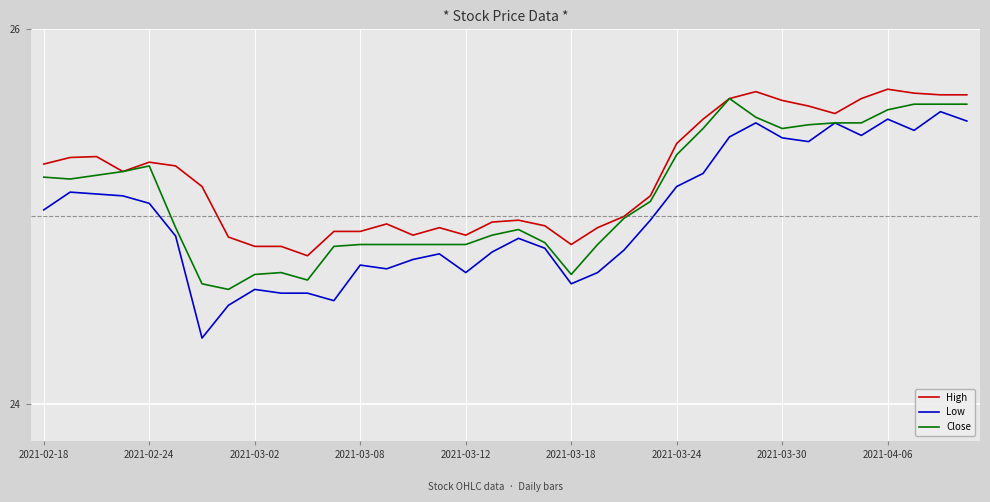

True or false: Low has more than 1 points higher than both neighbors.

True